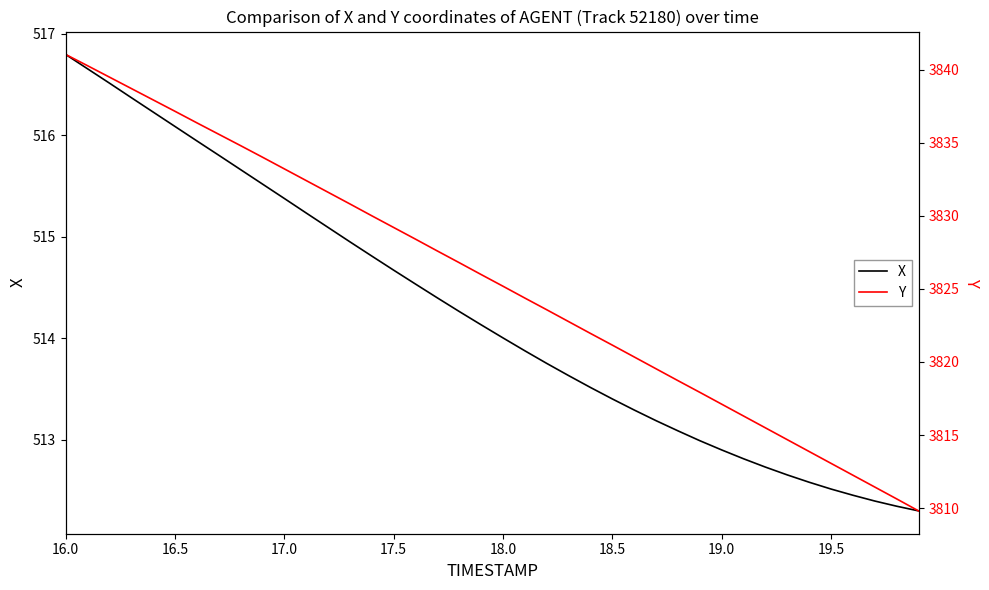

True or false: X has a value of 702.6 at 17.5.

False